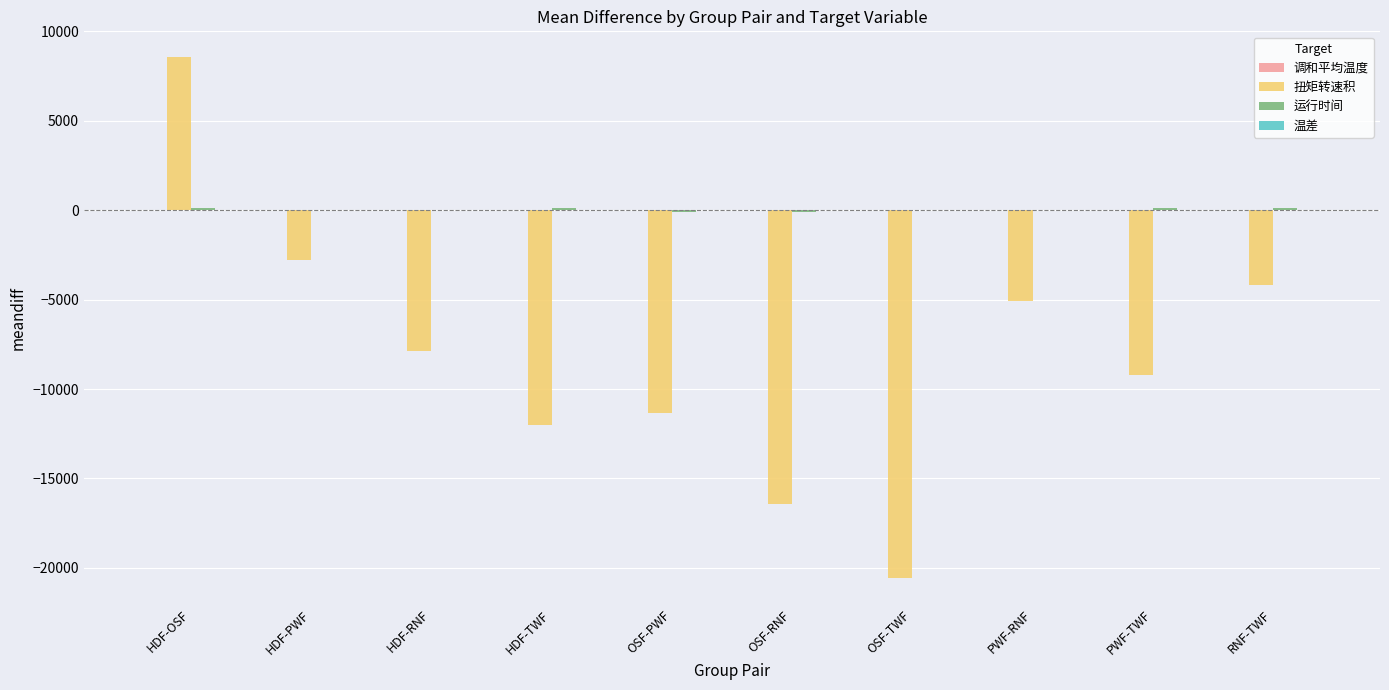

Is it true that 扭矩转速积 equals -7220.7 at OSF-TWF?

False